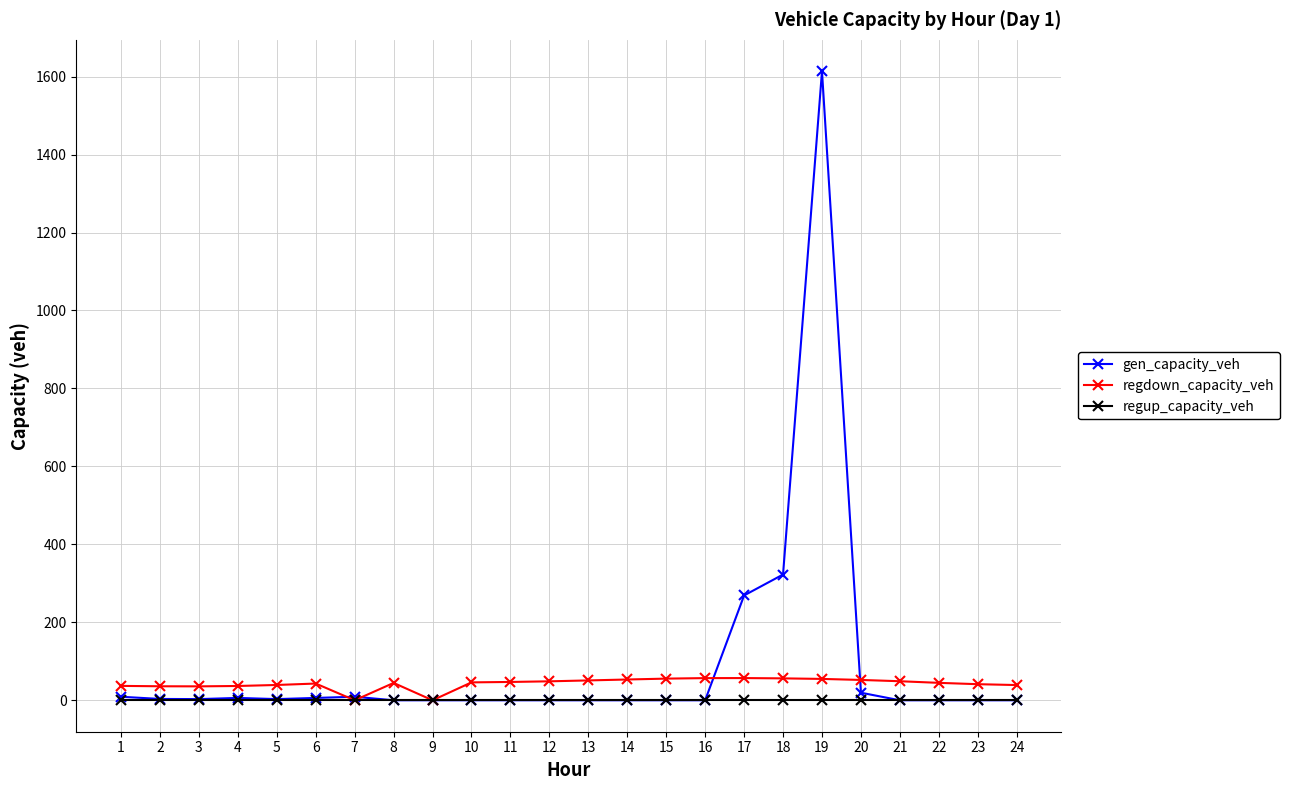

What is the sum of all regdown_capacity_veh values?

1023.9